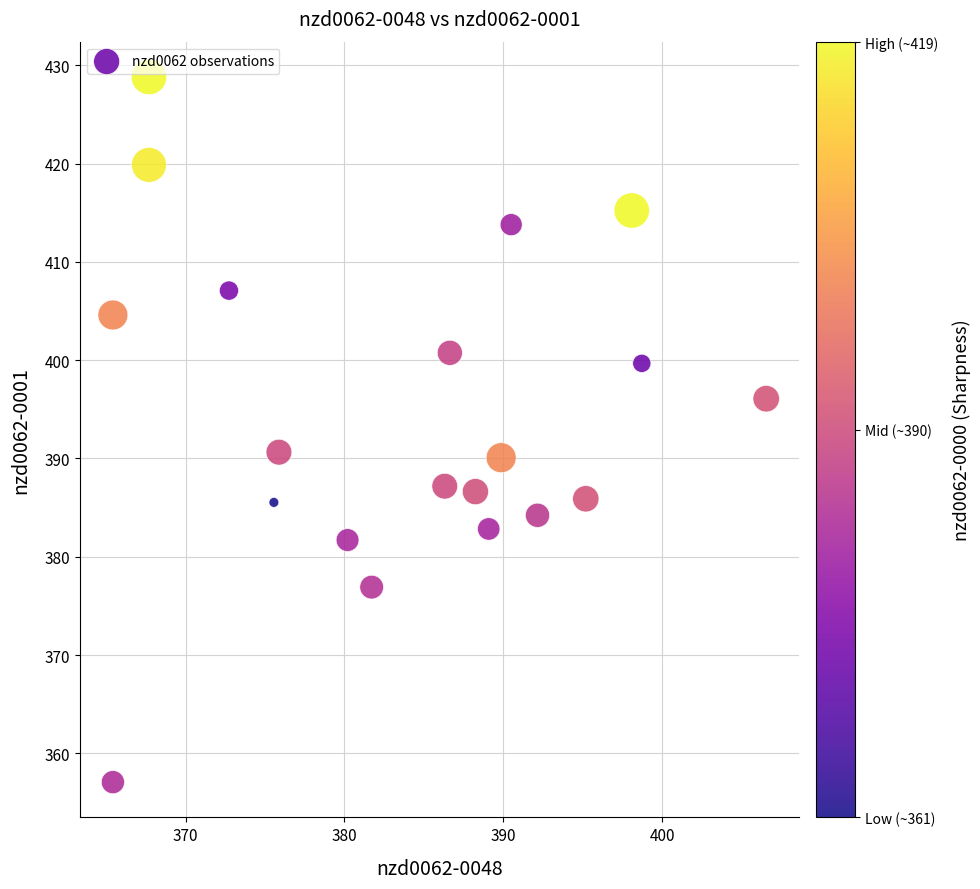

What is the range of X values (max minus min)?

41.1